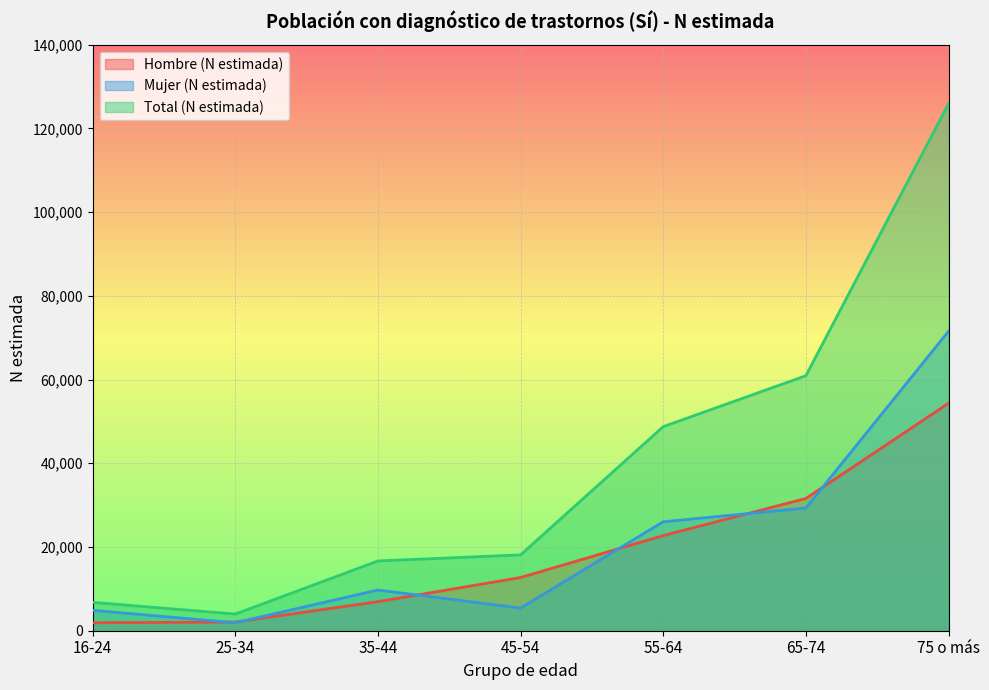

What is the difference between the maximum and second lowest values in the Total (N estimada) series?

119087